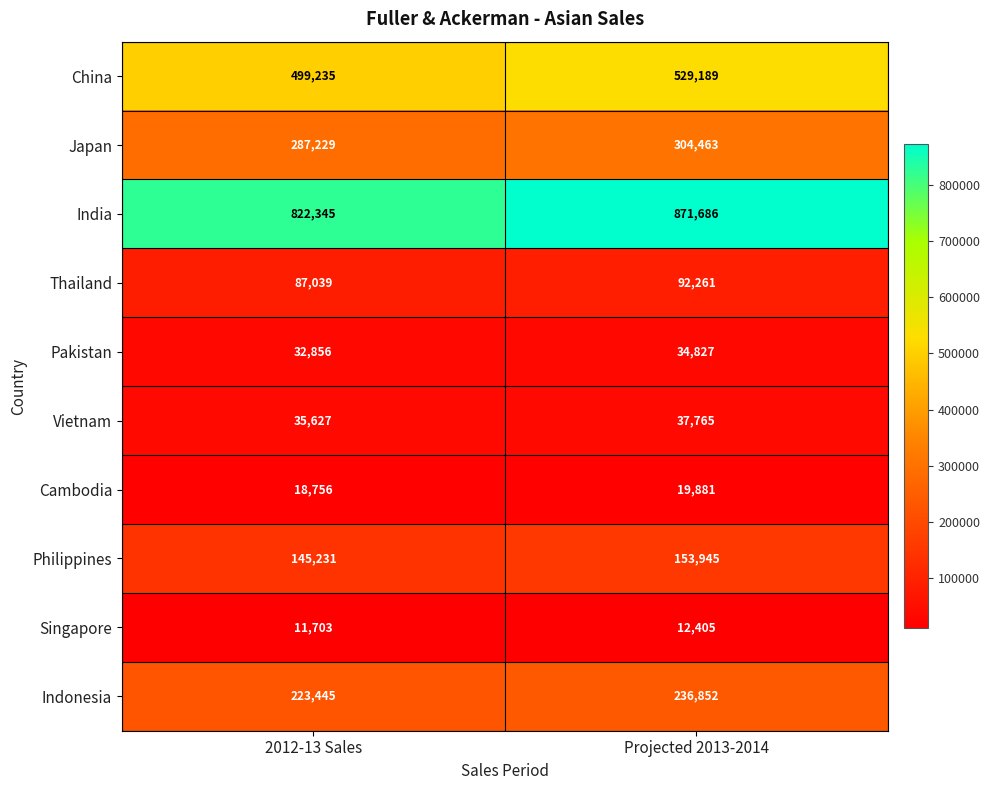

True or false: China has a value of 529189 at Projected 2013-2014.

True